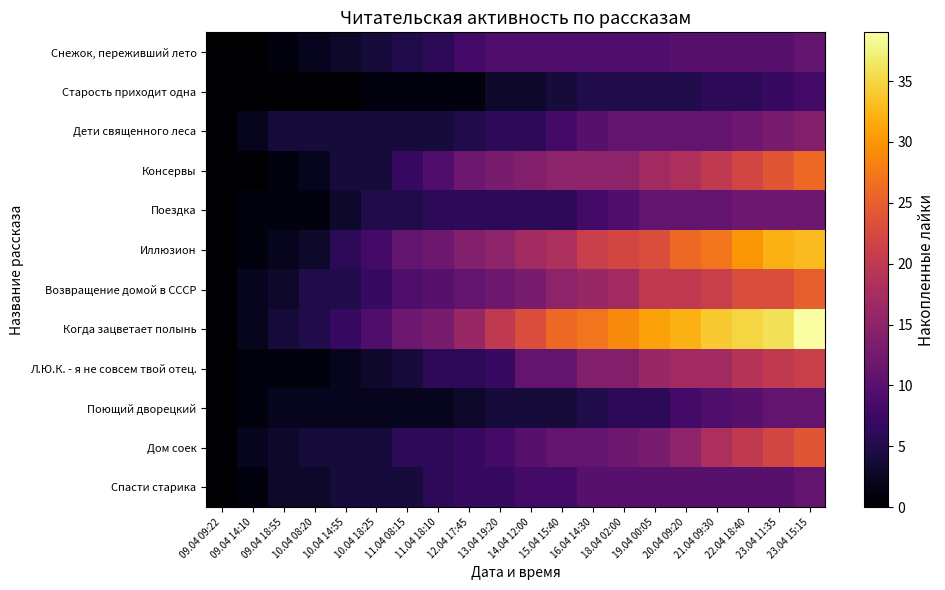

At which category is the sum across all series the highest?

23.04 15:15